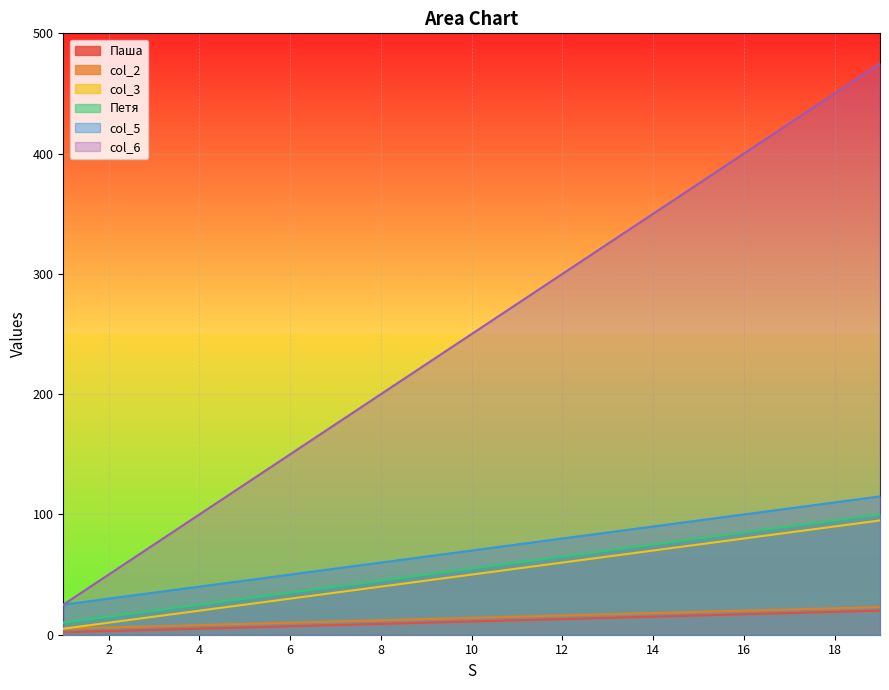

What is the sum of all col_2 values?

266